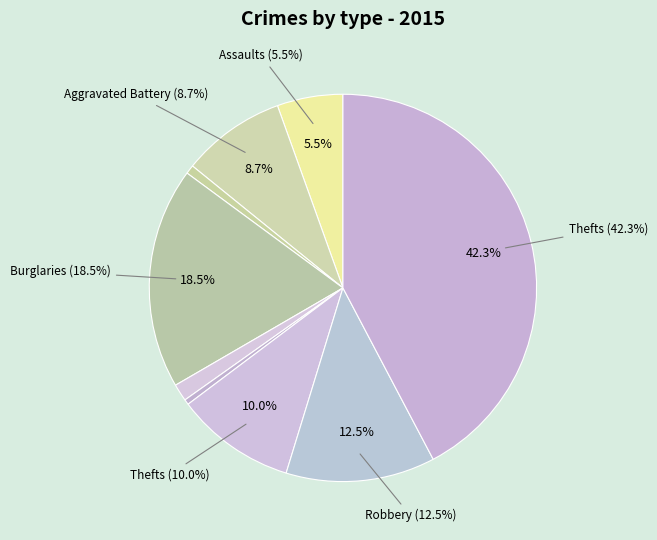

To the nearest percent, what is the difference between the Burglary and Aggravated Assault slice percentages?

13%